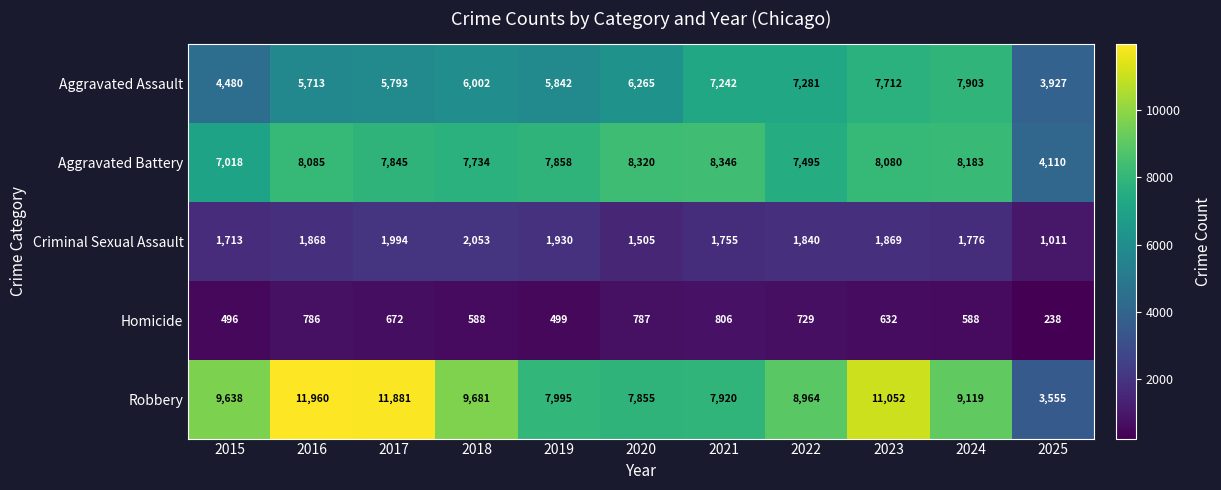

The value of Aggravated Assault at 2022 is 7281. True or false?

True